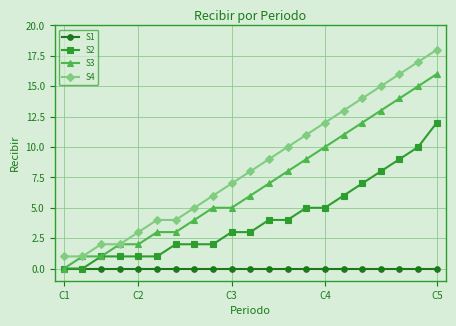

True or false: S4 and S1 cross at least once.

False